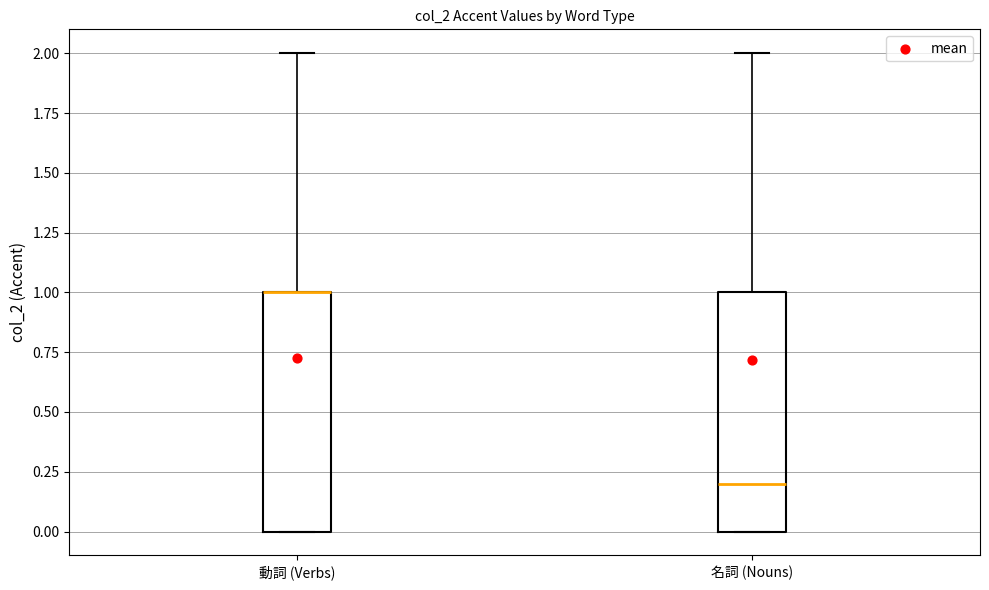

Reading left to right, read every box against the y-axis: the position of its median line, the range the box covers, and the ends of its whiskers. The values are not printed on the chart, so give them approximately, as read against the axis.

動詞 (Verbs): median 1.0 (drawn on the box's upper edge), box 0.0 to 1.0, whiskers 0.0 to 2.0
名詞 (Nouns): median 0.2, box 0.0 to 1.0, whiskers 0.0 to 2.0